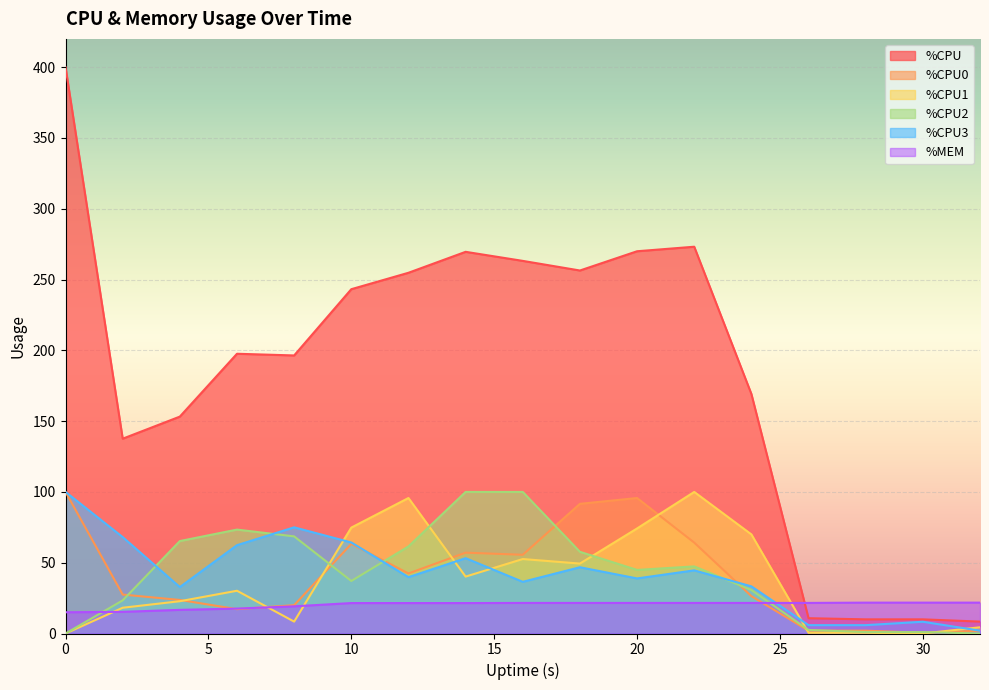

Is it true that %CPU3 equals 8.3 at 30?

True